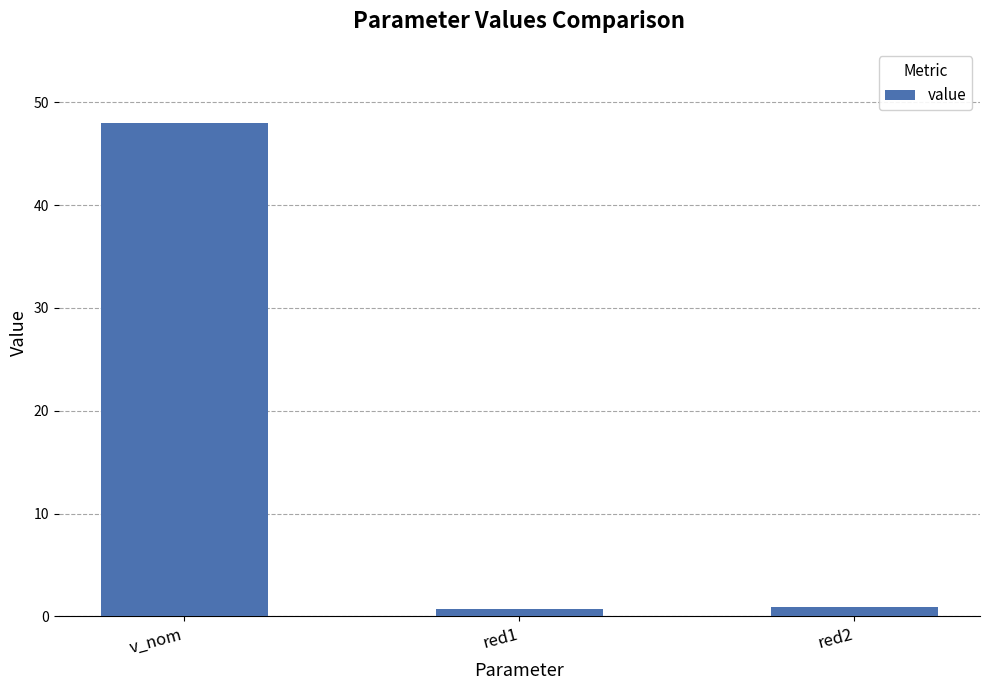

What is the value of the 3rd bar from the left?

0.9